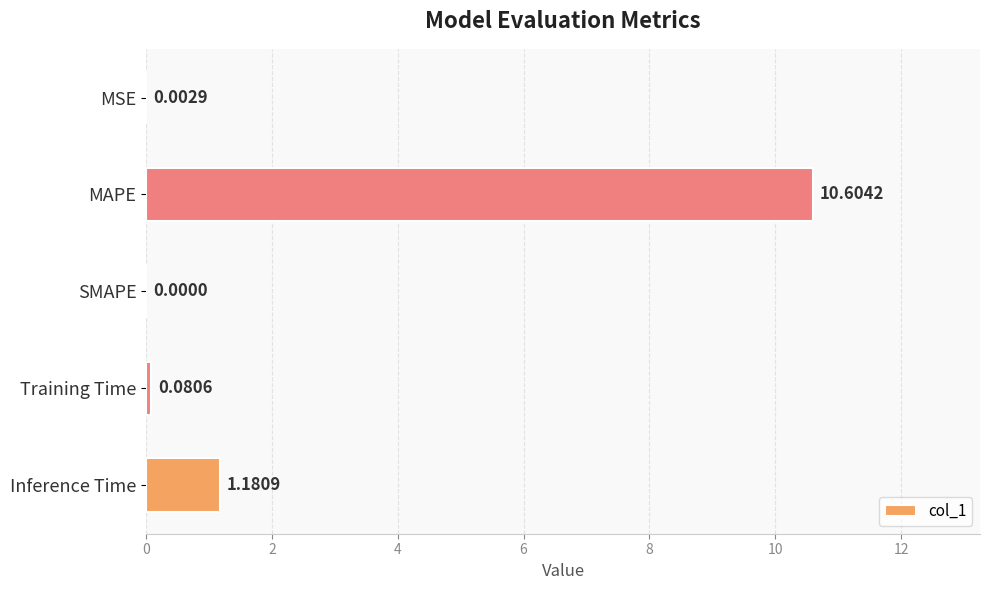

Which has a higher value, Inference Time or MAPE?

MAPE